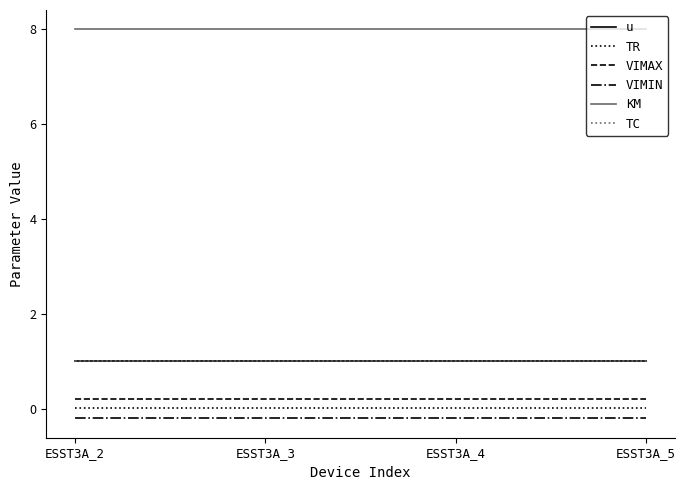

What is the approximate value of VIMIN at ESST3A_5?

-0.2